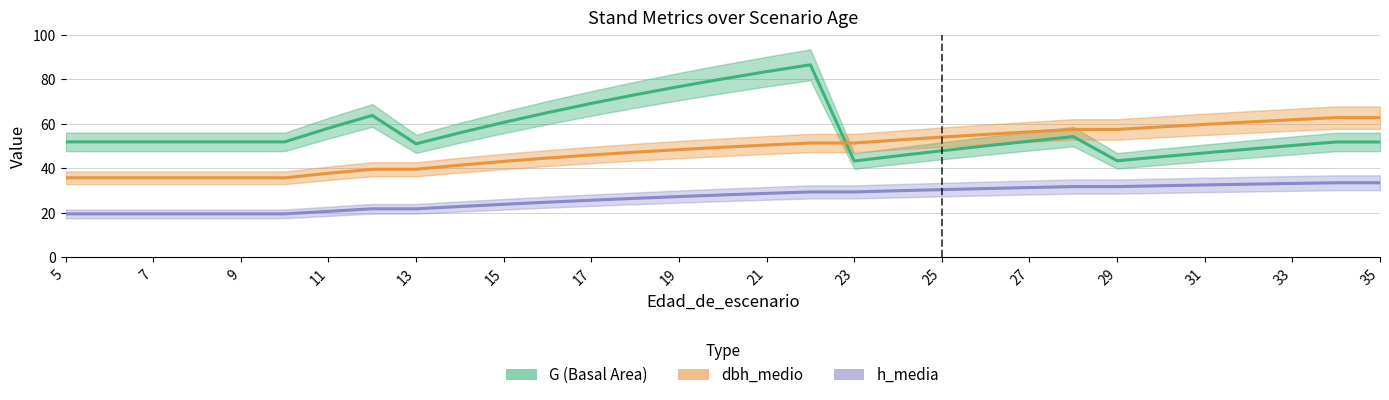

How many values in the dbh_medio series are below 49?

15